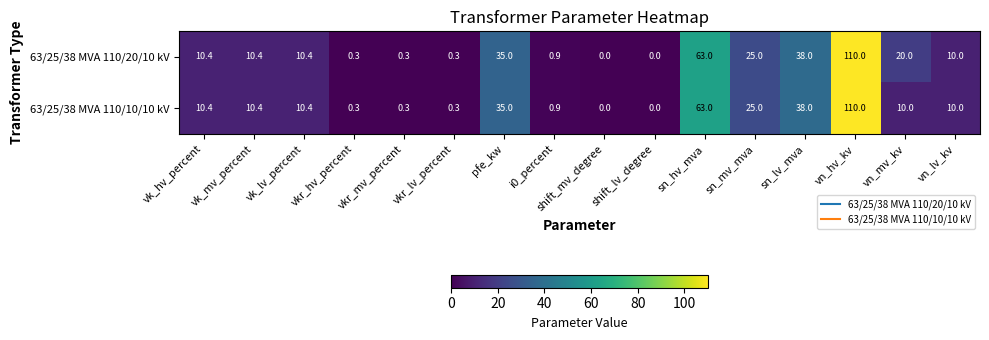

How many data points in 63/25/38 MVA 110/20/10 kV are less than 10?

6